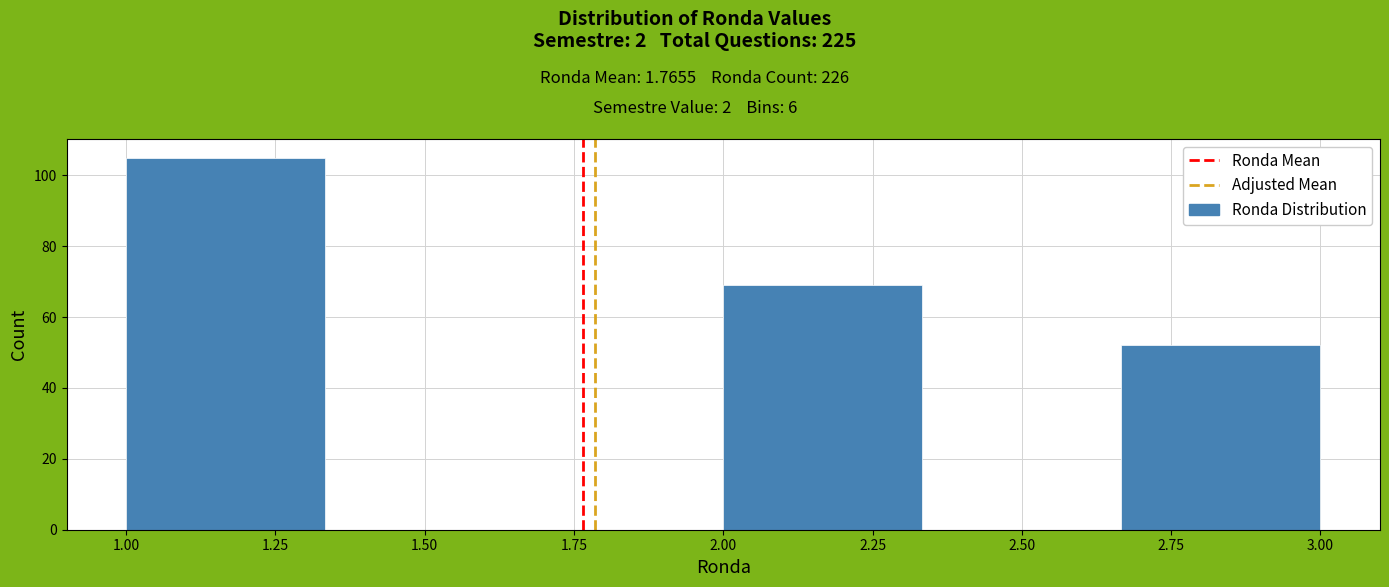

How tall is the bar that spans 2.65 to 3.00 on the x-axis? Neither the bar edges nor the heights are printed on the chart, so give them approximately, as read against the axes.

52